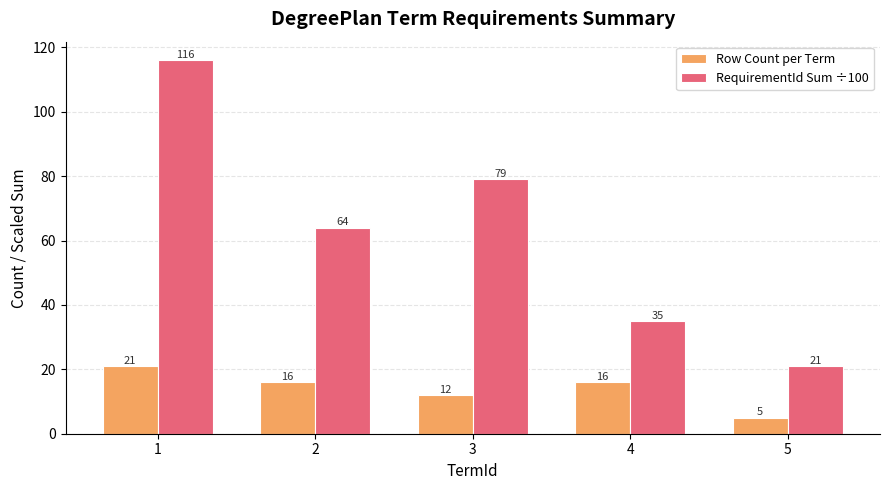

What is the sum of all Row Count per Term values?

70